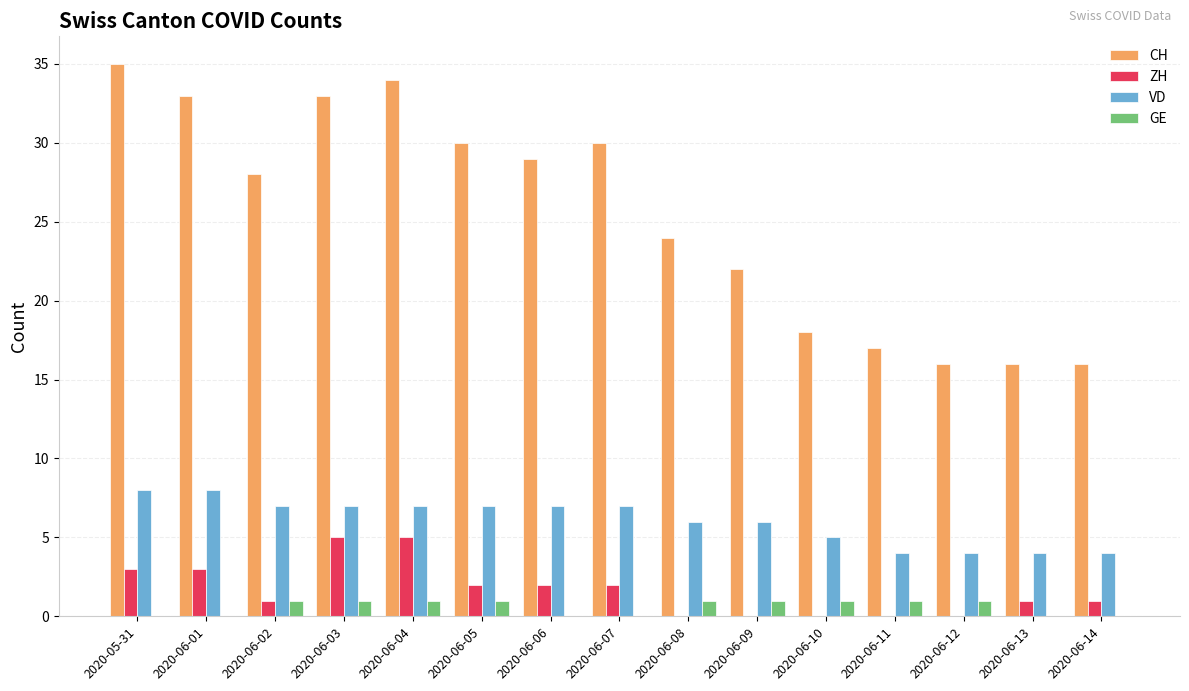

What is the total value across all series at 2020-06-04?

47